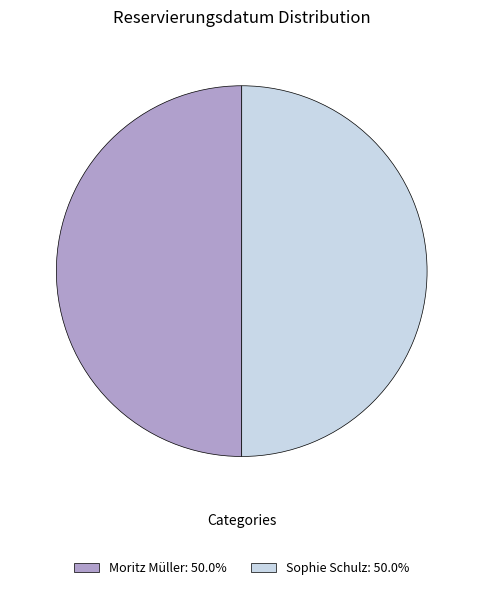

Is it true that Sophie Schulz is 50% of the pie?

True